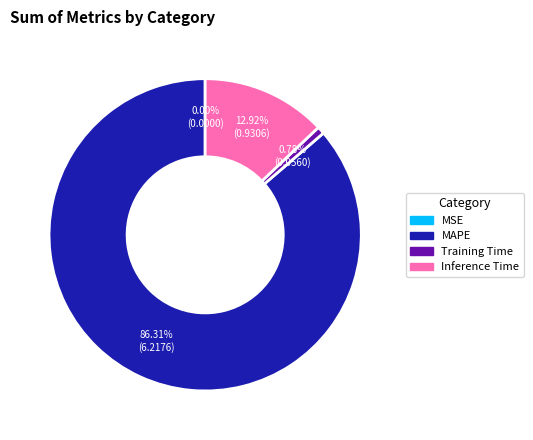

Is there any slice that represents more than half of the pie?

Yes